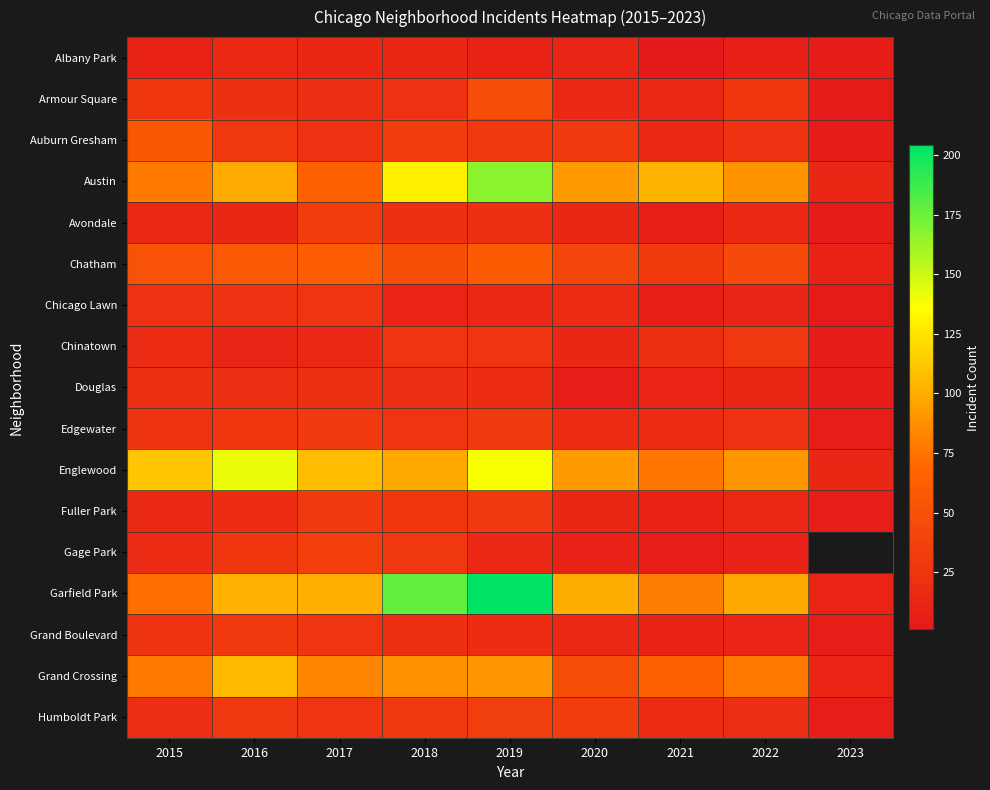

What is the approximate value of Douglas at 2022?

14.0